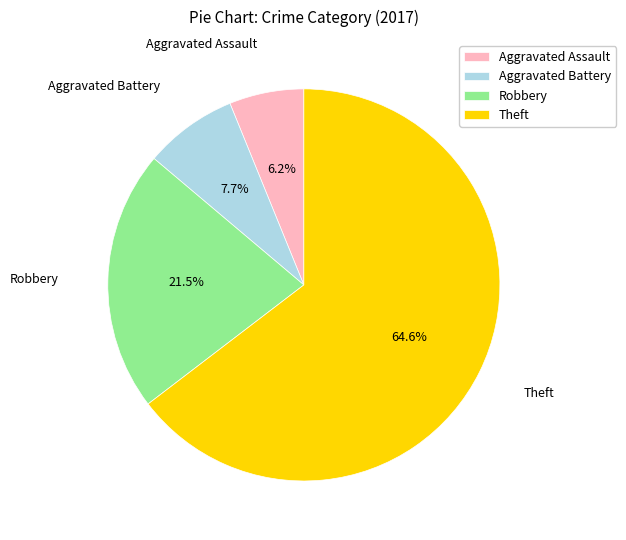

To the nearest percent, what portion does Aggravated Battery represent?

8%